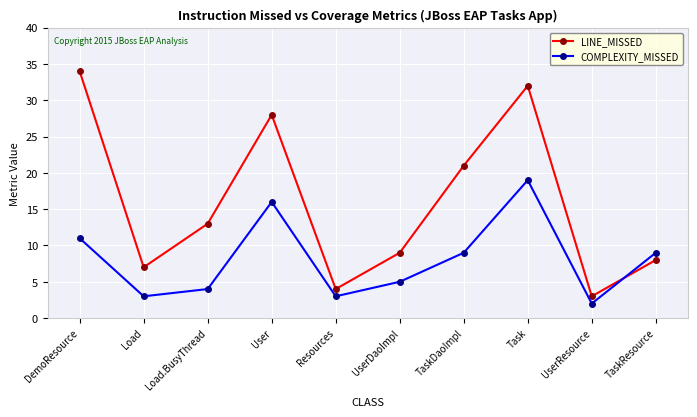

What is the minimum value for COMPLEXITY_MISSED?

2